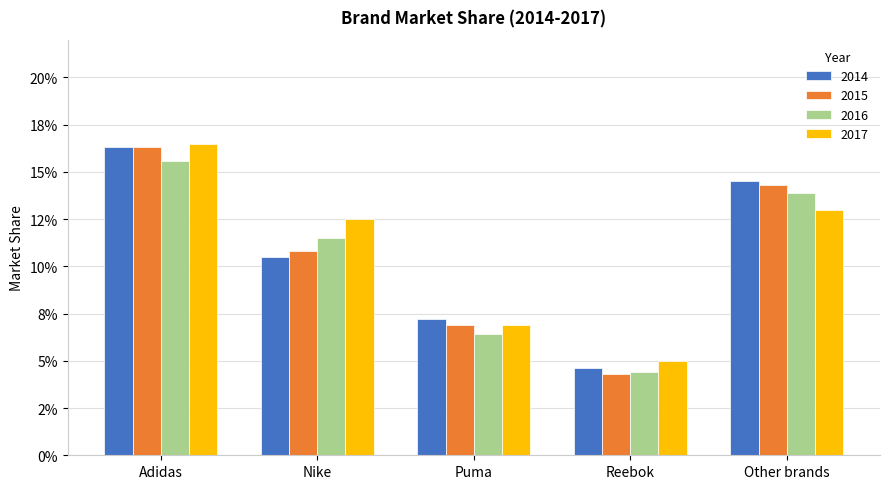

True or false: 2015 has a value of 0.1 at Other brands.

False